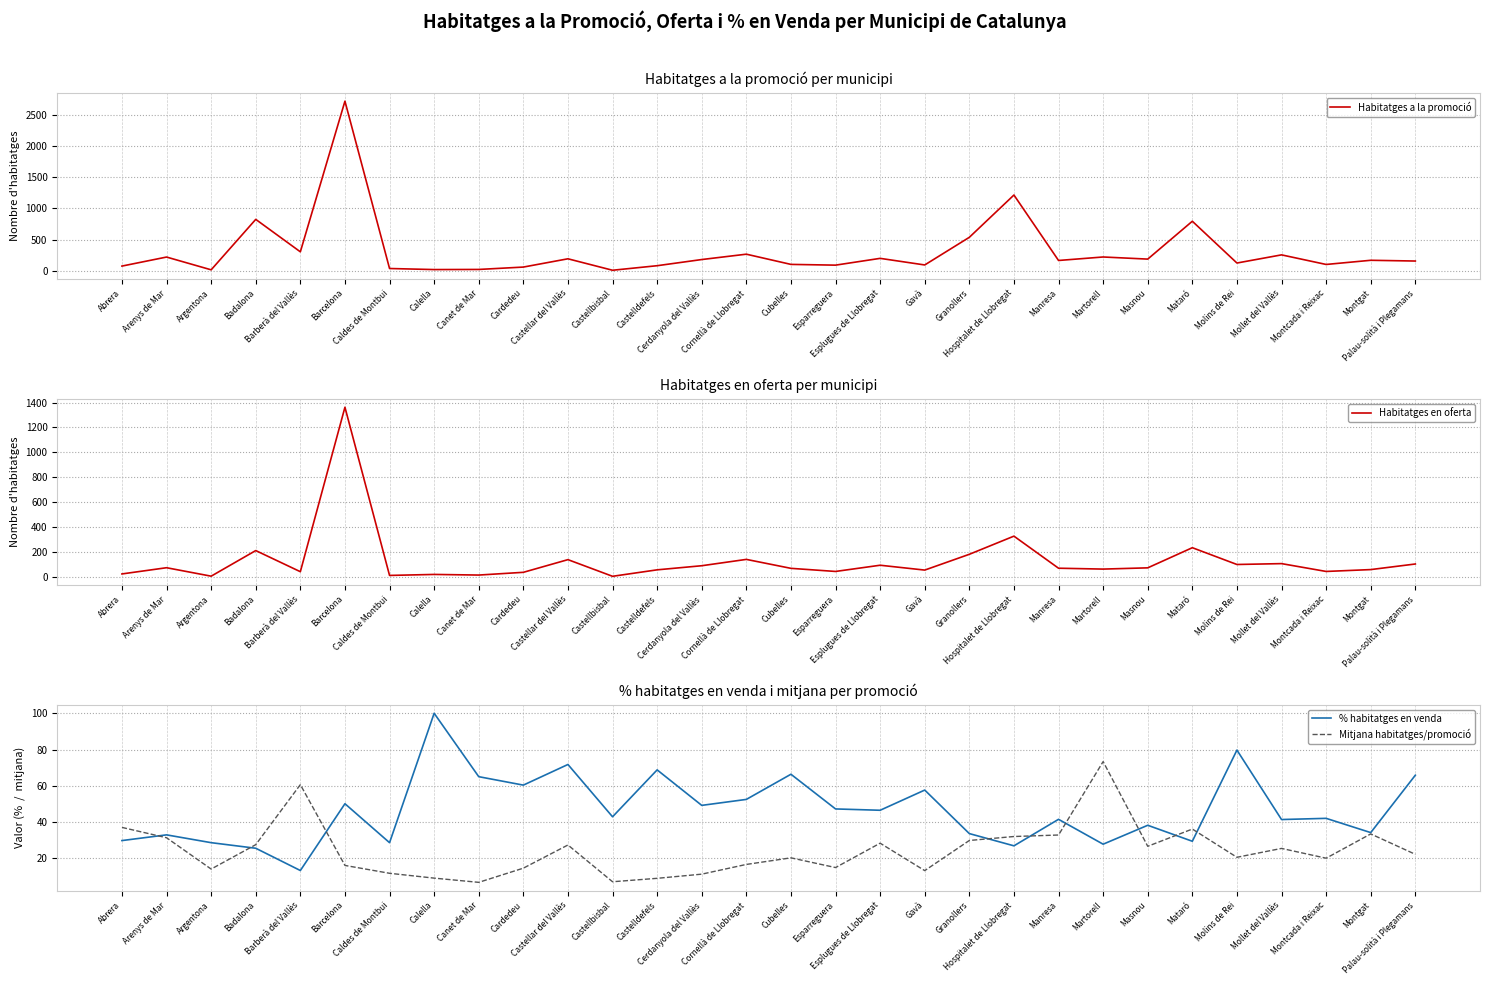

How many data points in Mitjana habitatges/promoció are less than 22?

15